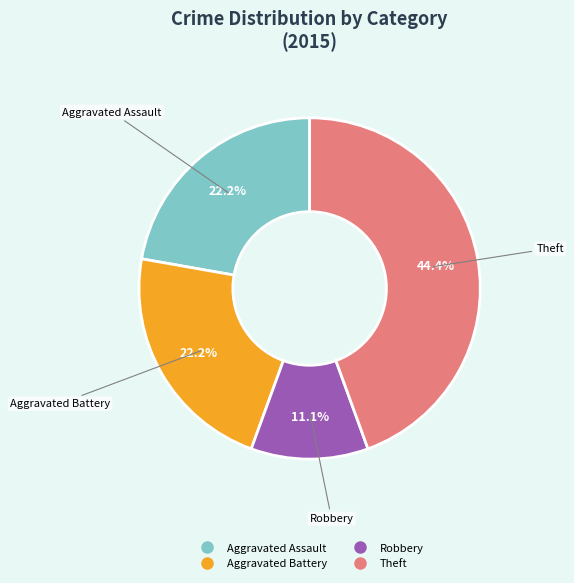

Is there any slice that represents more than half of the pie?

No